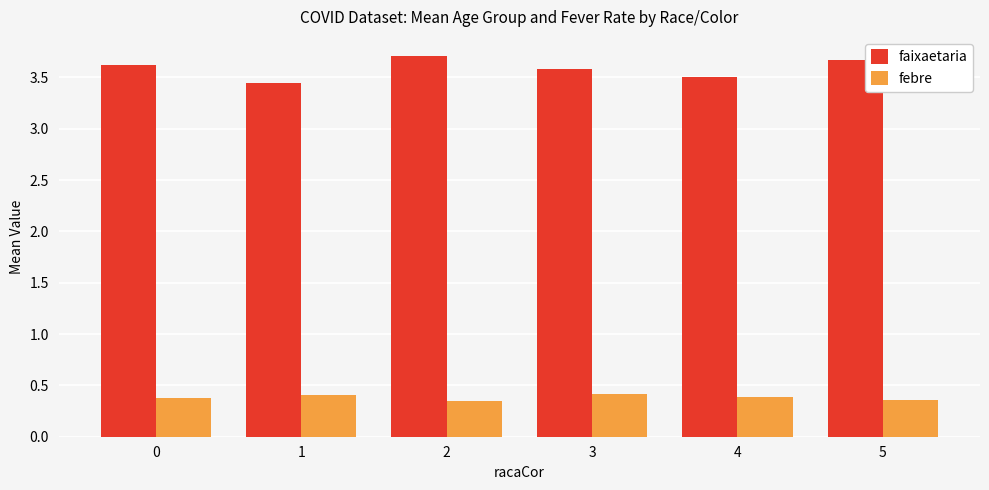

What is the difference between the second highest and minimum values in the faixaetaria series?

0.2